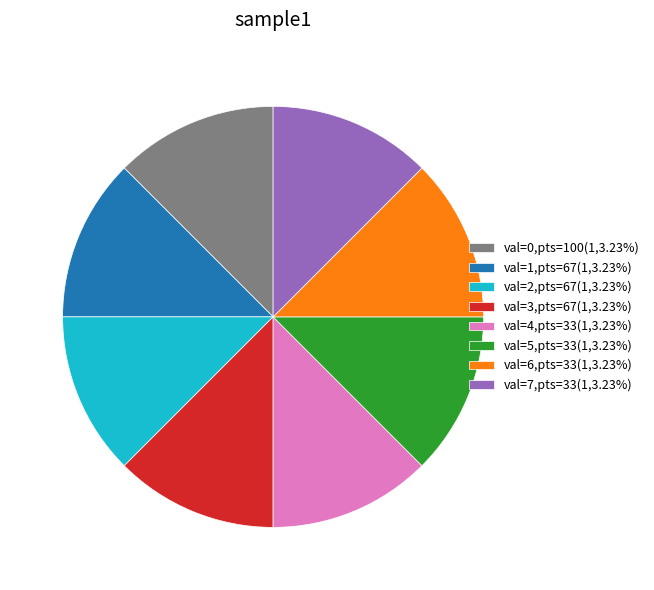

Does val=0,pts=100(1,3.23%) account for over 50% of the chart?

No